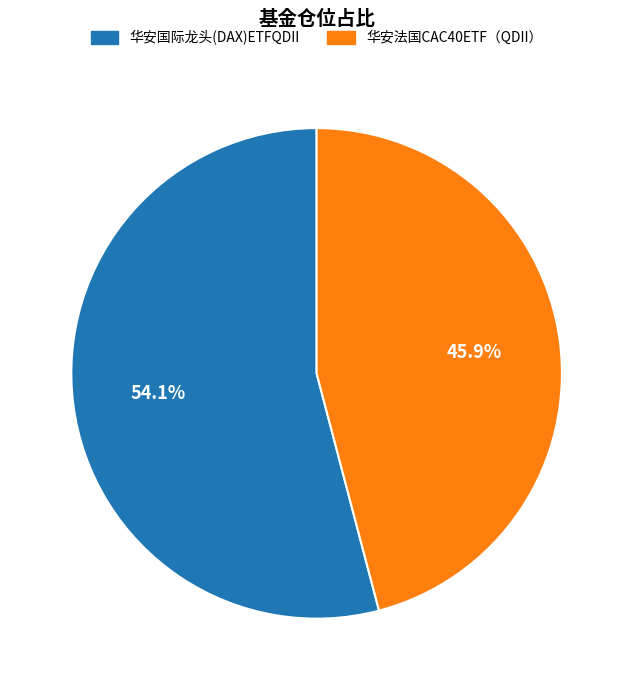

What is the ratio of the value at 华安国际龙头(DAX)ETFQDII to the value at 华安法国CAC40ETF（QDII）?

1.2